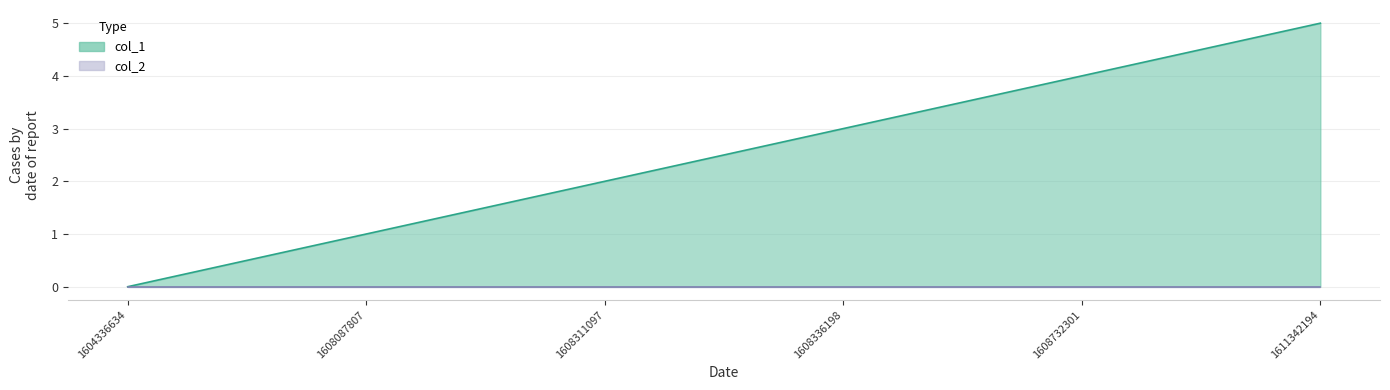

Rank the categories by value from highest to lowest.

1611342194, 1608732301, 1608336198, 1608311097, 1608087807, 1604336634